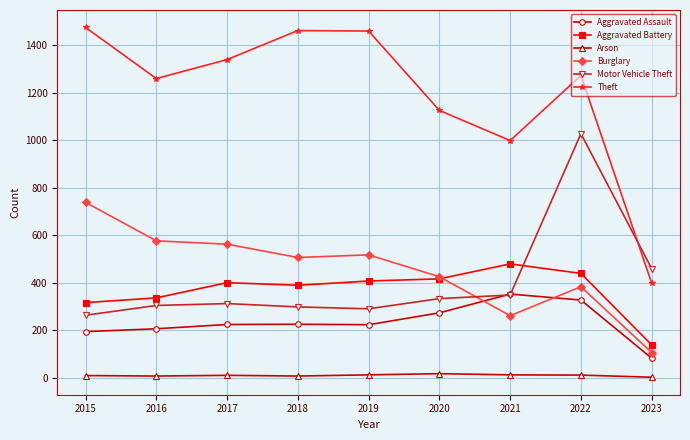

How many times do Aggravated Battery and Motor Vehicle Theft cross each other?

1